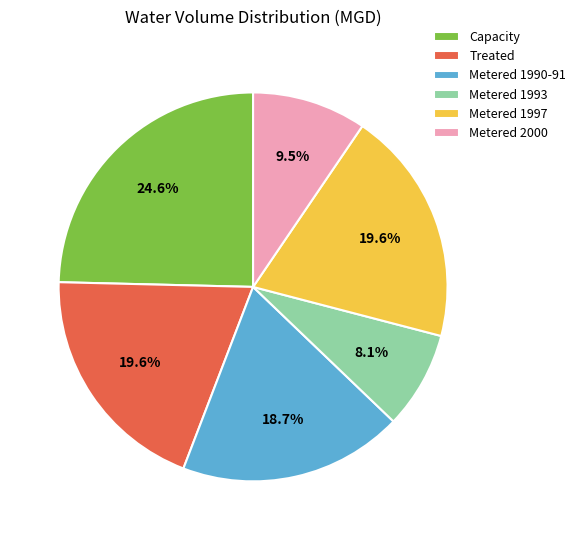

Is there any slice that represents more than half of the pie?

No